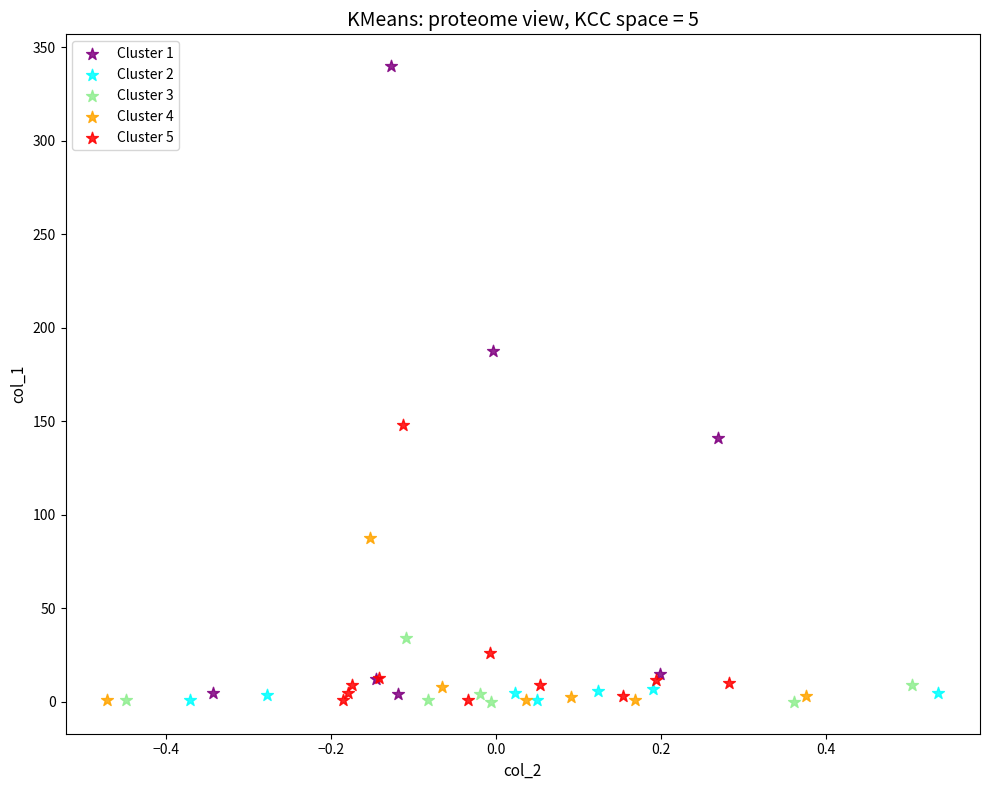

Which series has the widest spread of Y values?

Cluster 1